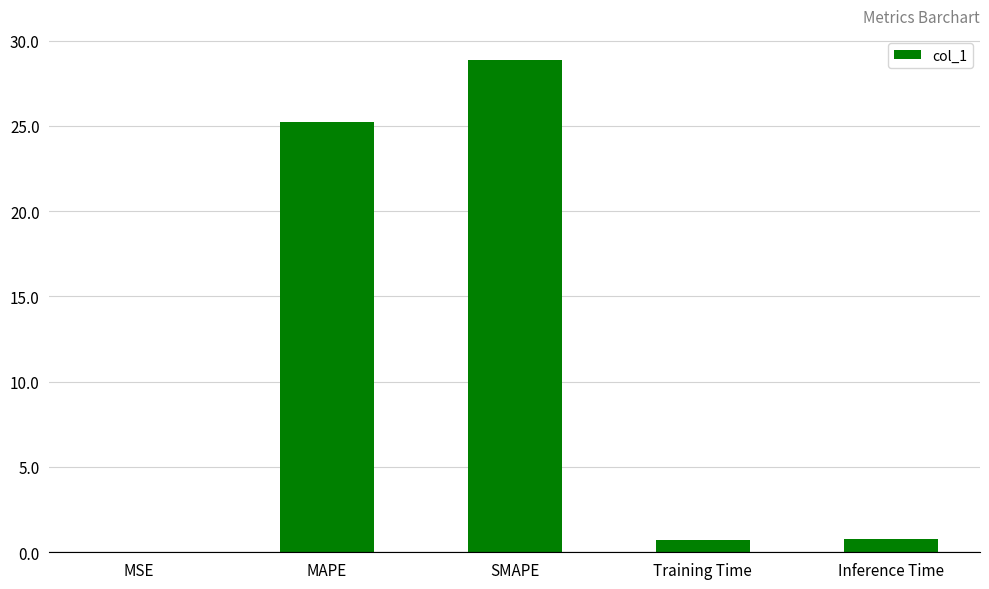

What is the ratio of the value at MAPE to the value at SMAPE?

0.9